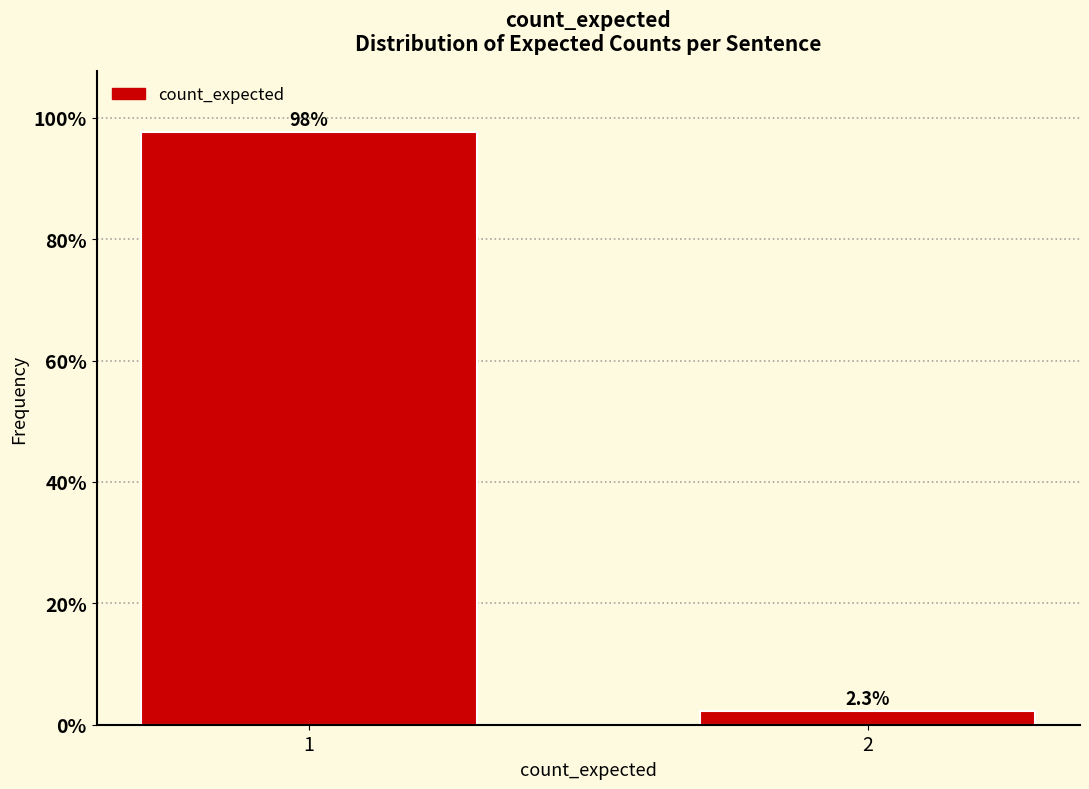

Reading right to left, transcribe all the data shown in this chart.

2.3	97.7